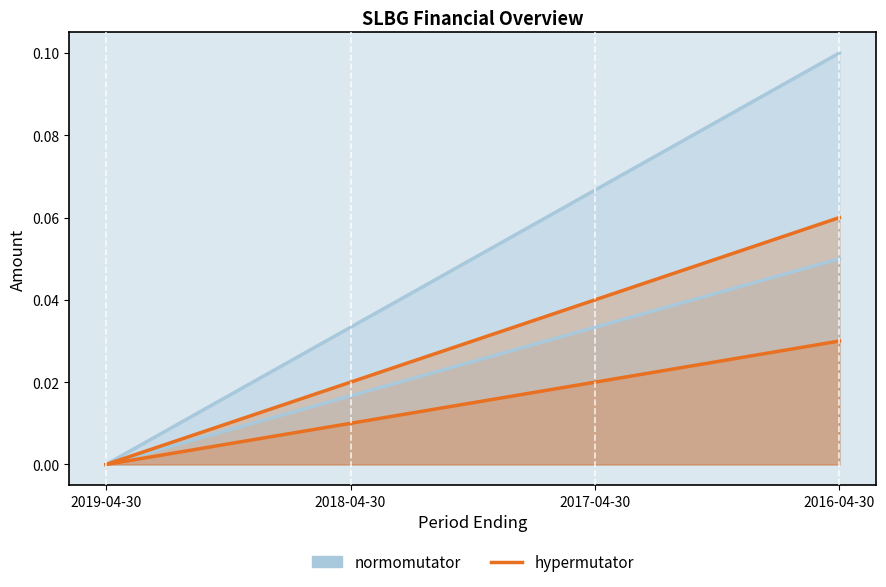

List the labels in order of value, smallest first.

2019-04-30, 2018-04-30, 2017-04-30, 2016-04-30